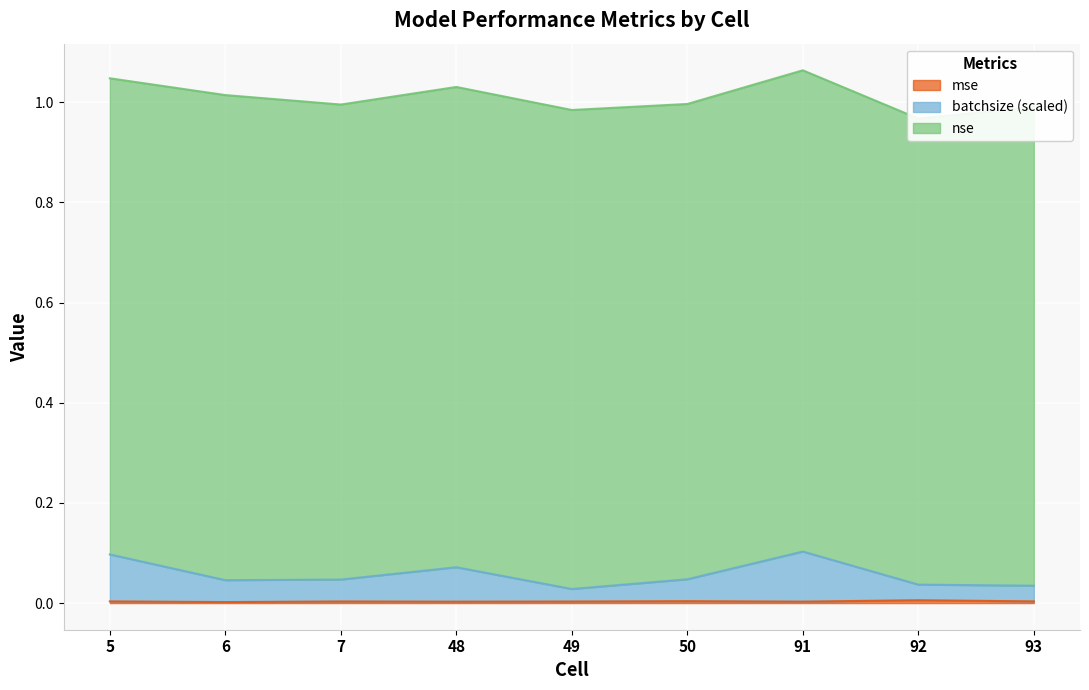

What is the maximum value for batchsize?

0.1